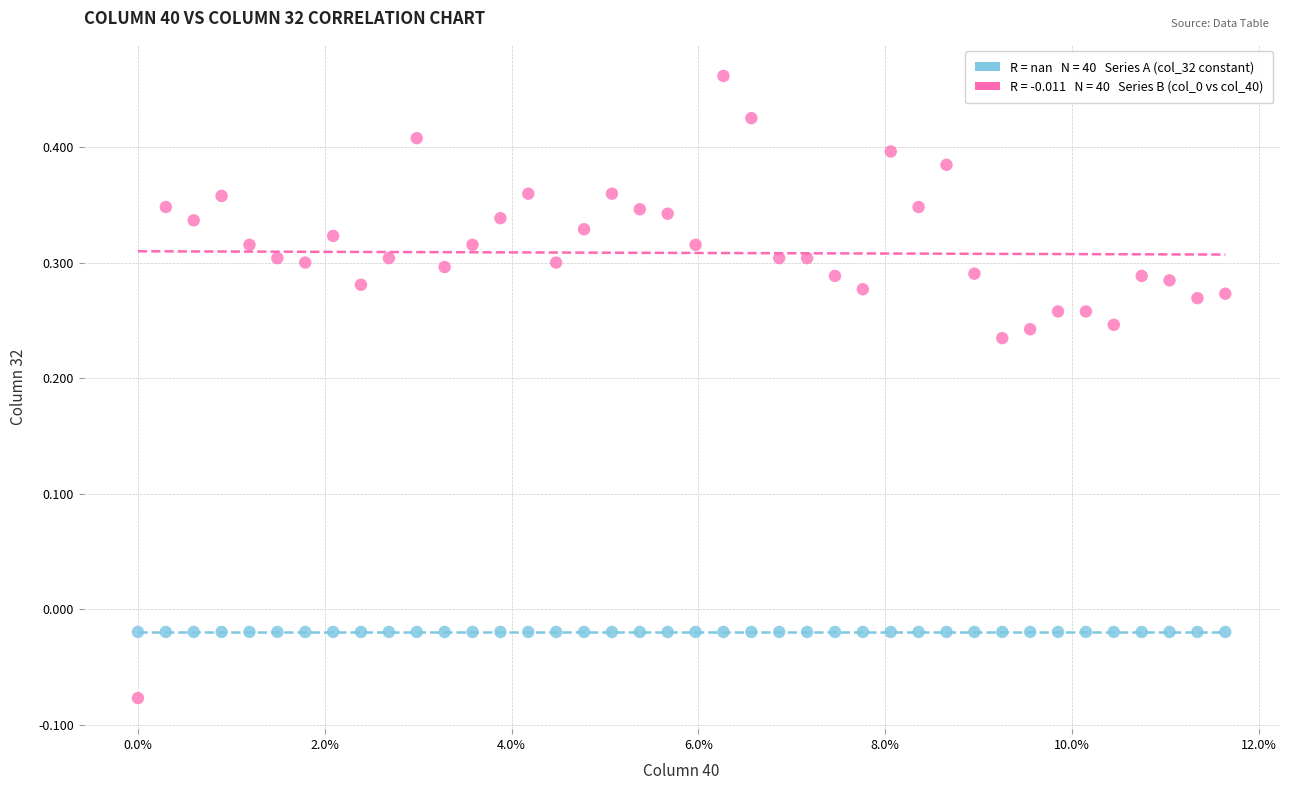

How many data points are displayed?

80